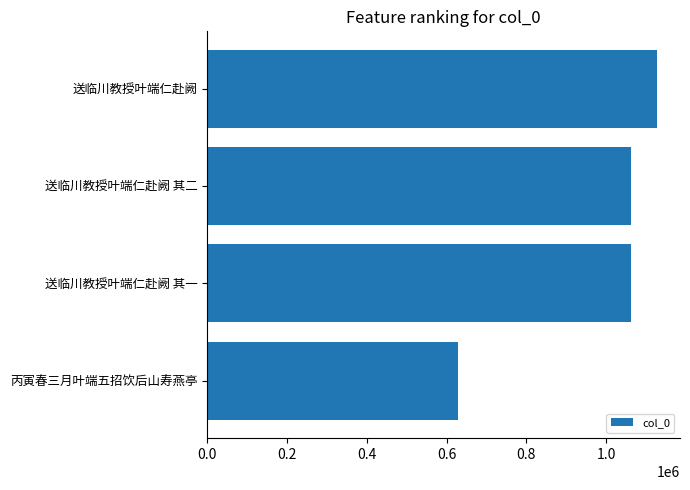

Which category has the highest value across all series?

送临川教授叶端仁赴阙